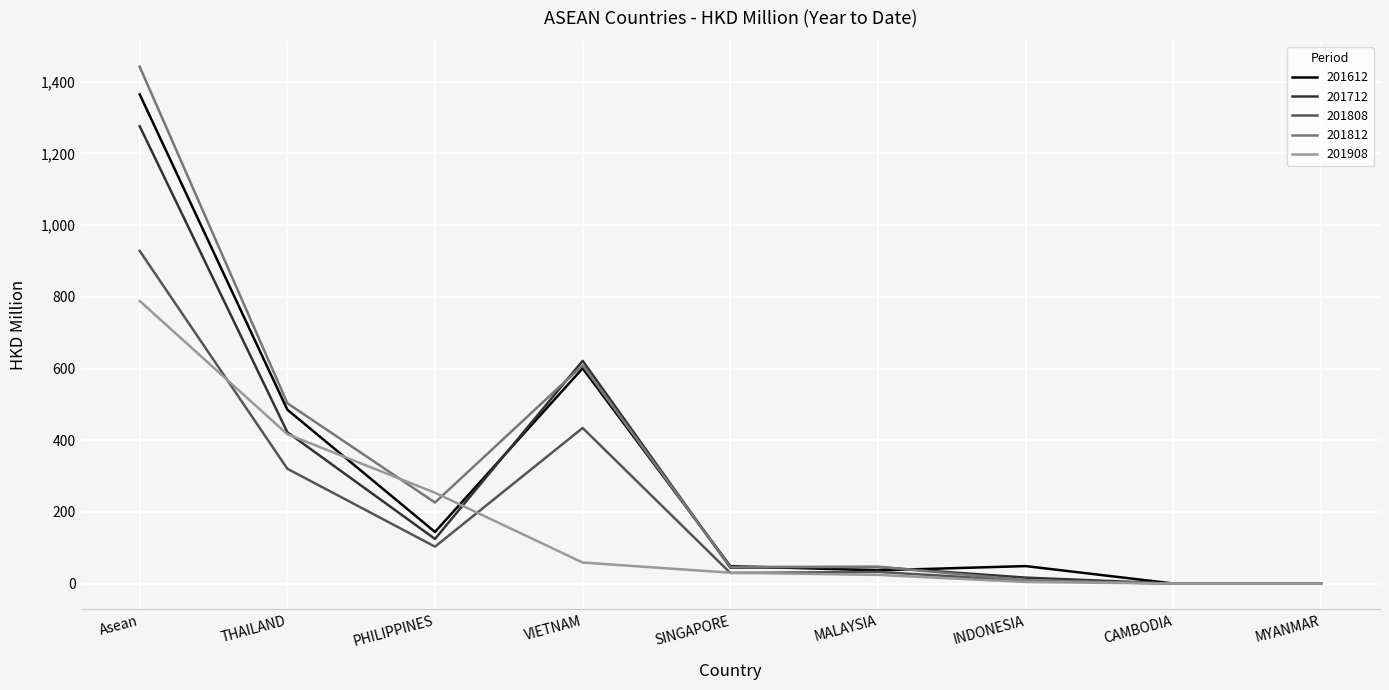

In 201812, how many points are higher than both neighbors (excluding endpoints)?

2